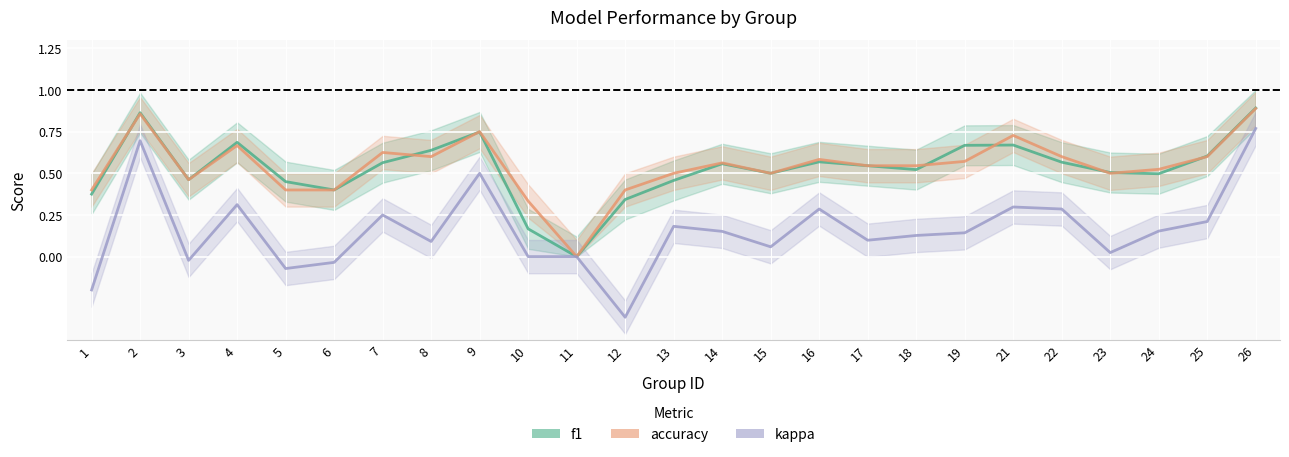

At which label does kappa first exceed 0?

2